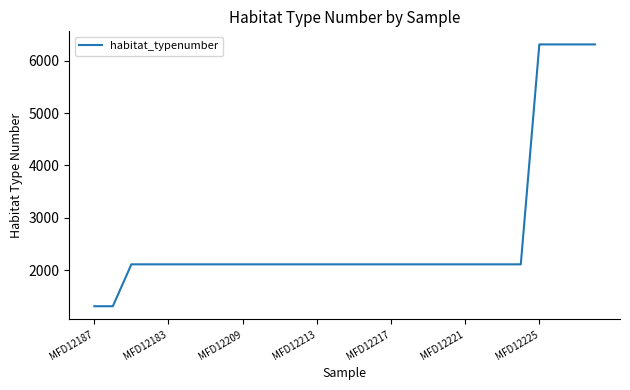

How many lines are shown in the chart?

1